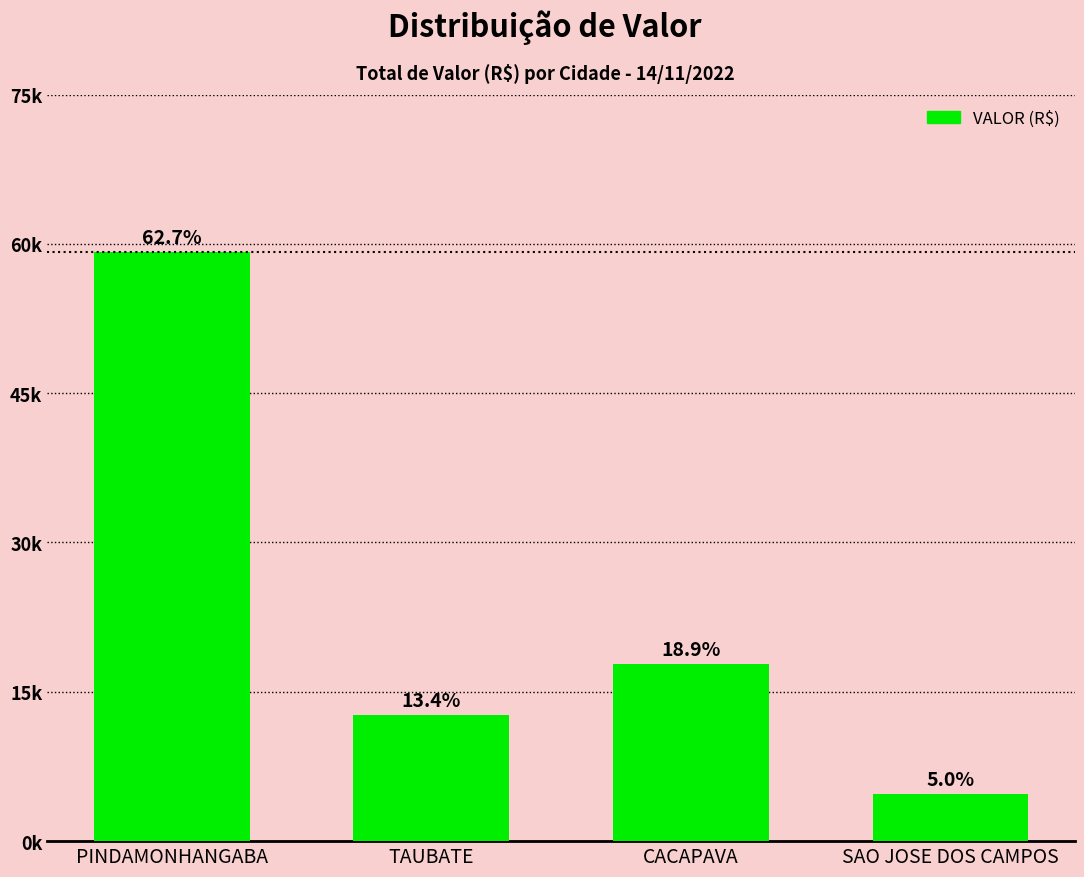

At which label is the value closest to 31989?

CACAPAVA